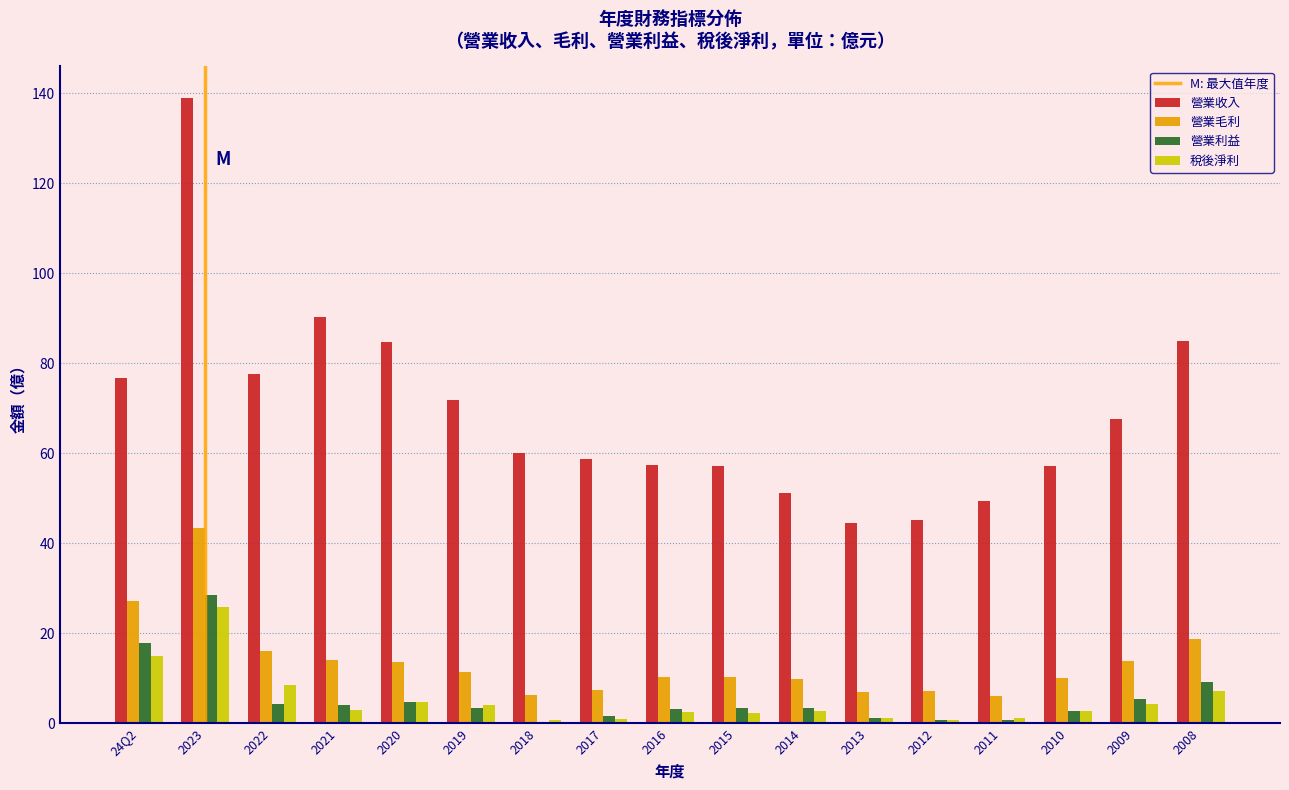

Which series changed the most between 2023 and 2012?

營業收入